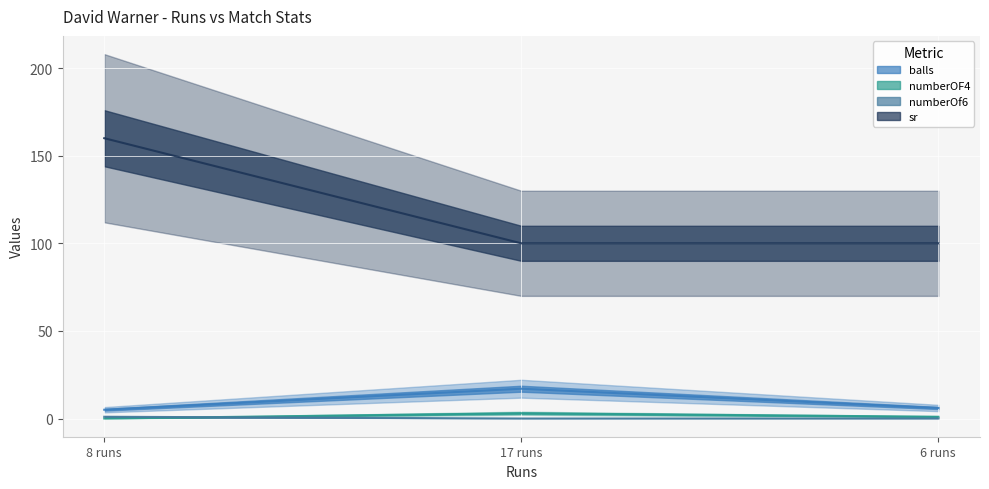

Is the value of numberOF4 at 6 runs greater than the value of balls at 6 runs?

No